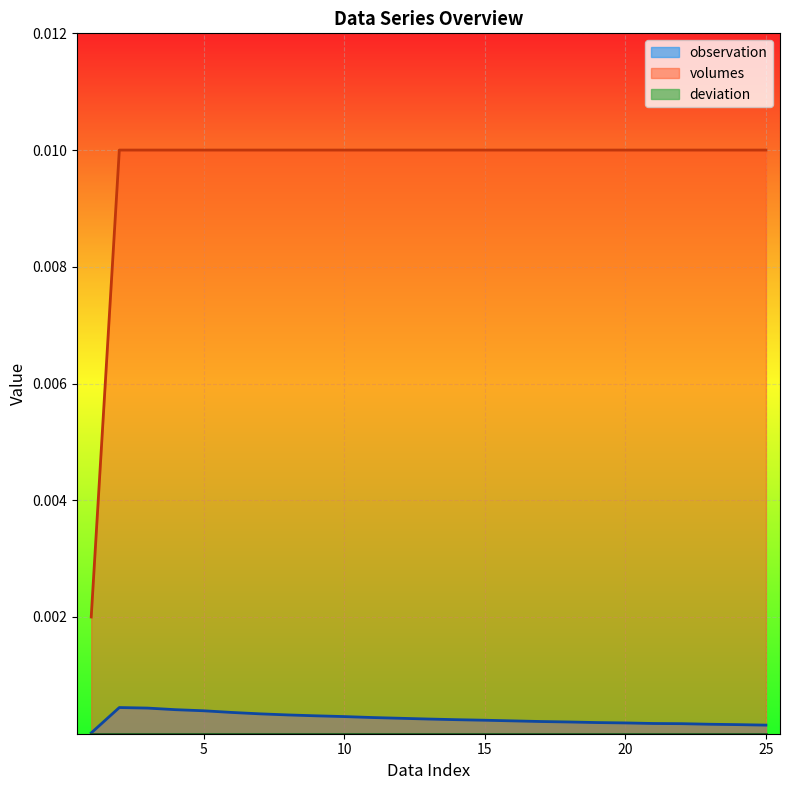

List the series in order of their peak value, highest first.

volumes, observation